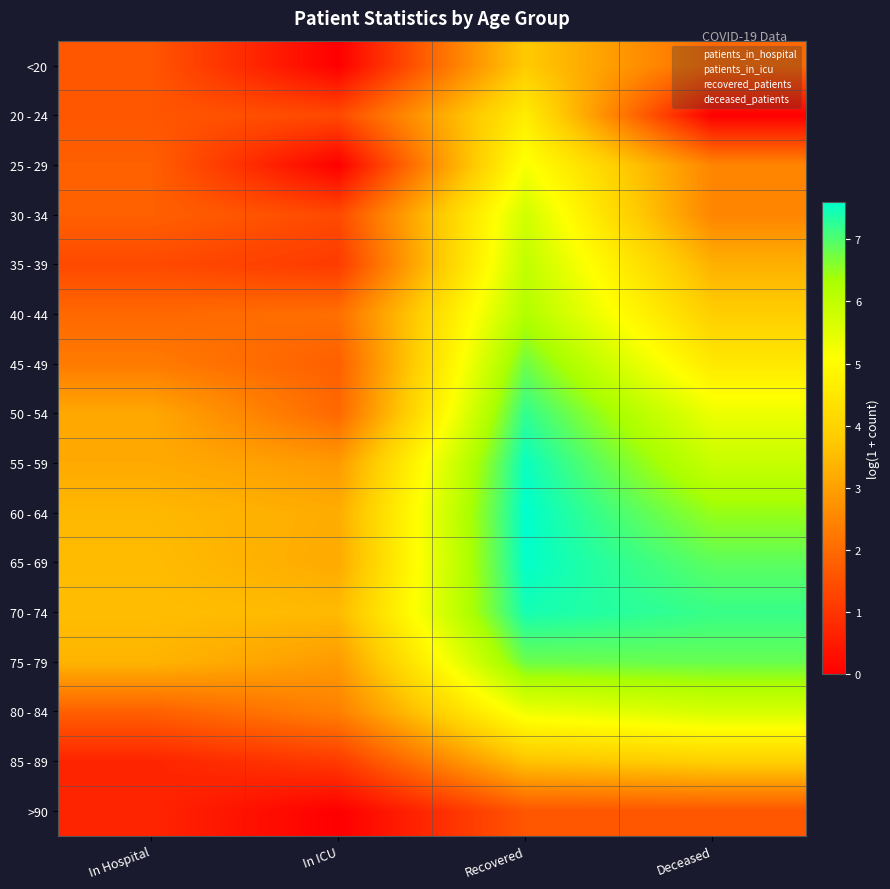

At which category is the sum across all series the highest?

Recovered